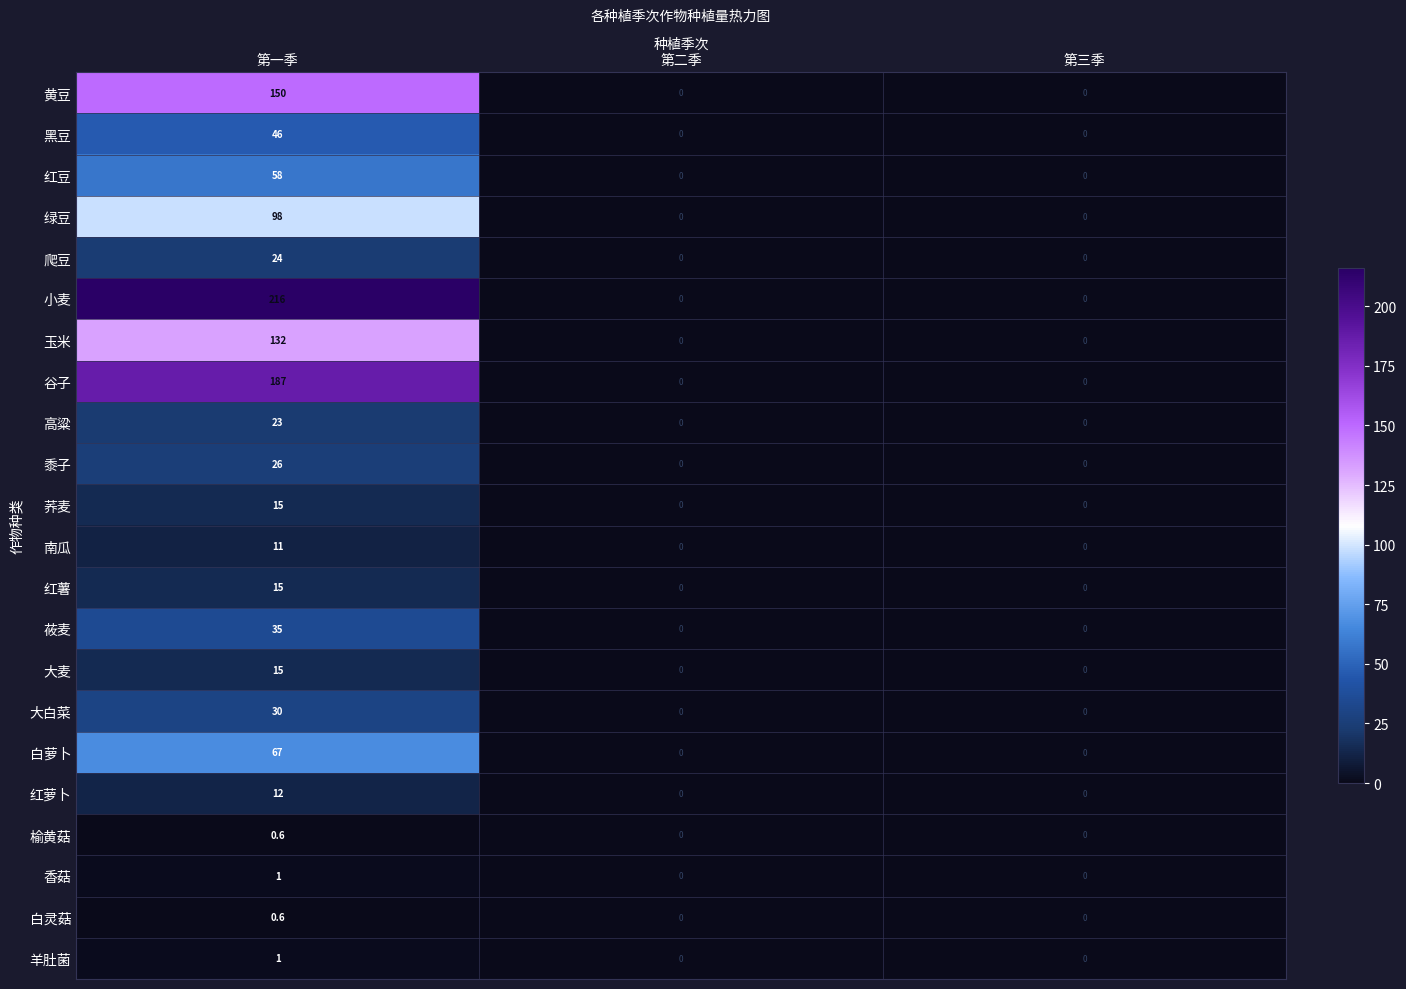

What is the maximum value shown in the chart?

216.0